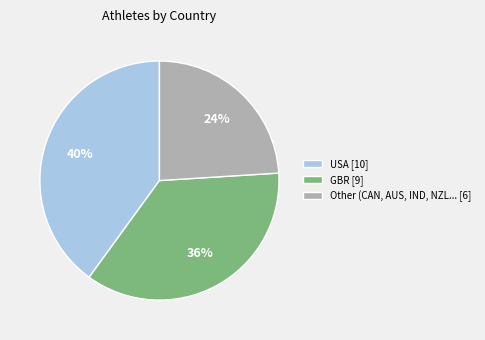

Which category has the biggest portion of the pie?

USA [10]